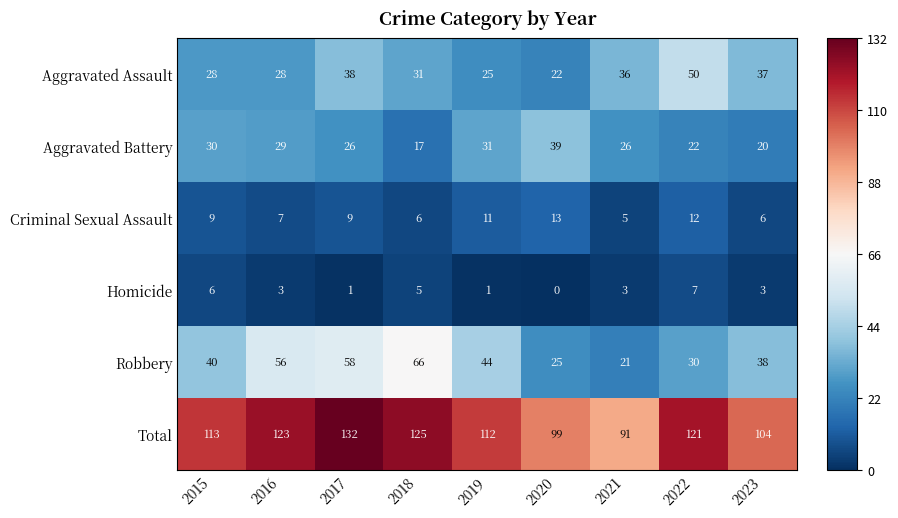

Which series changed the most between 2018 and 2022?

Robbery